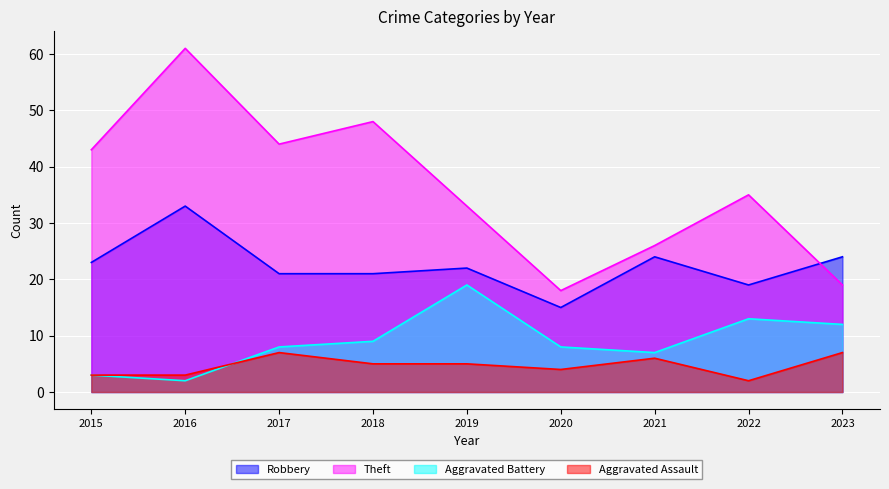

True or false: Aggravated Battery and Robbery intersect in this chart.

False